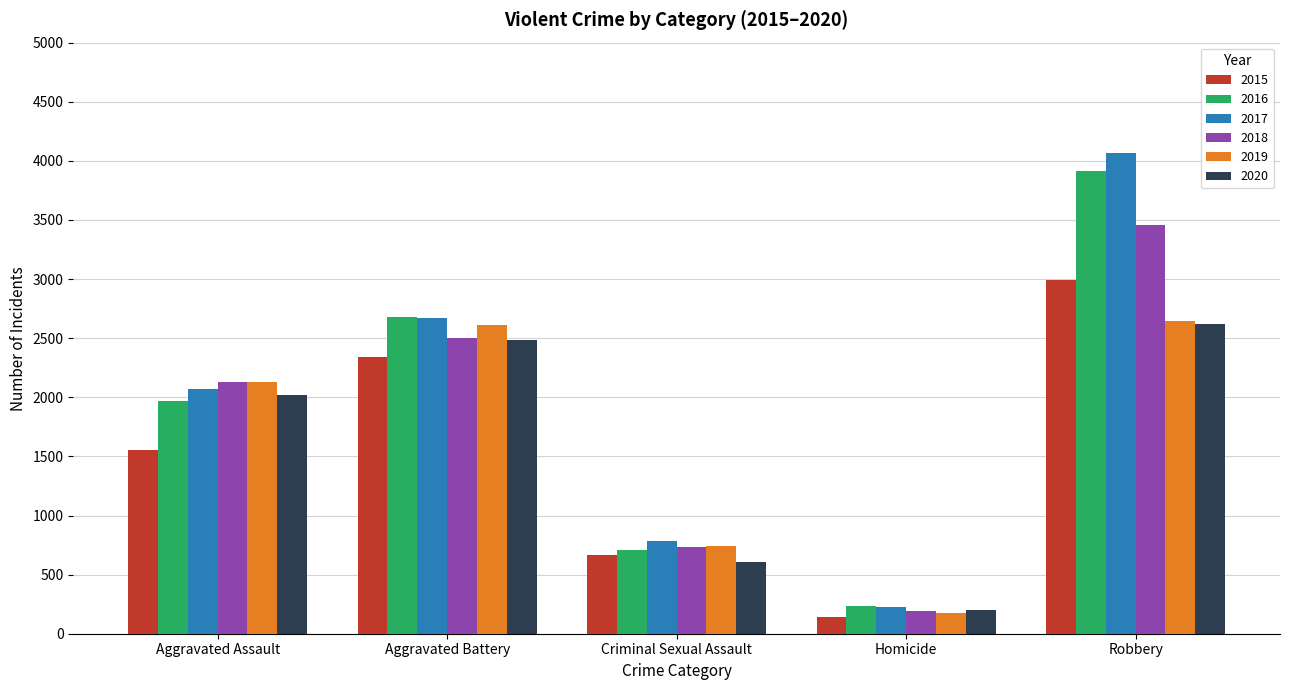

Is it true that 2019 equals 1621 at Robbery?

False